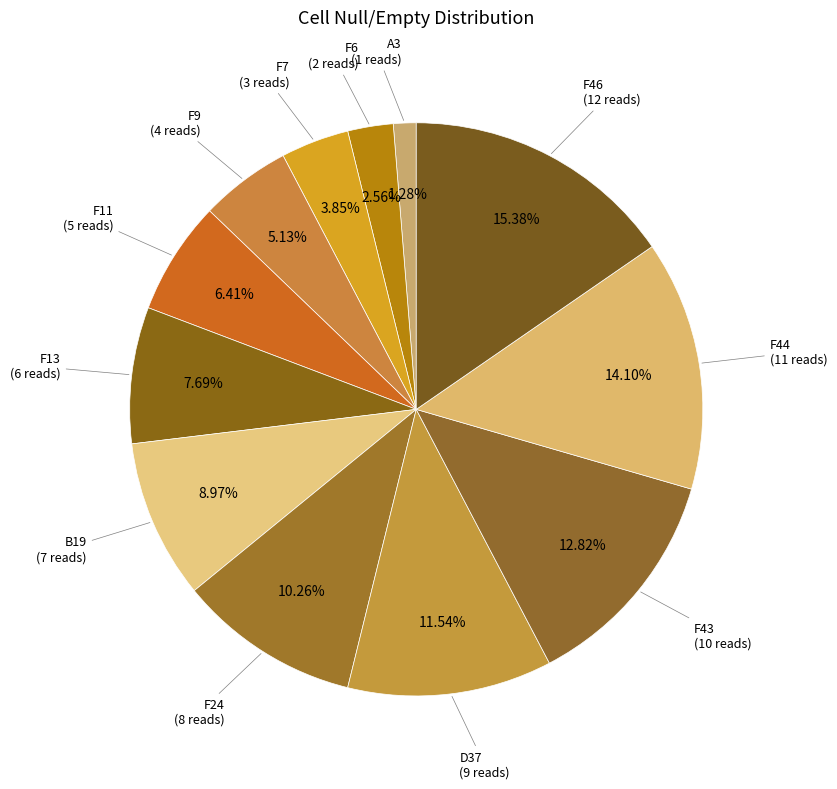

How many slices are in this pie chart?

12